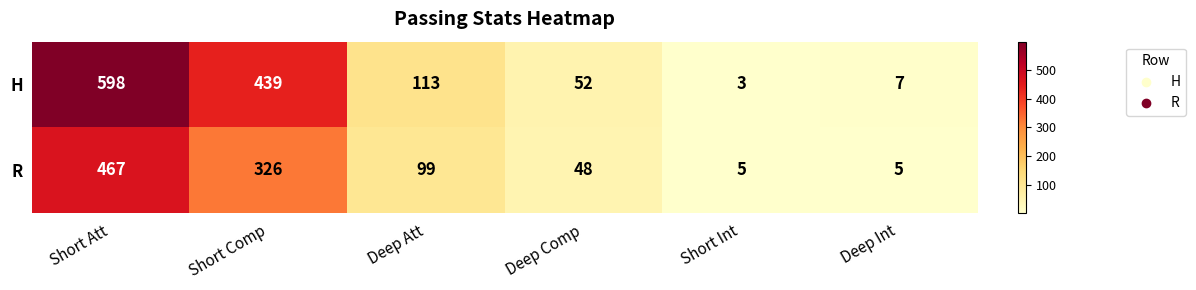

Which label corresponds to the largest value in the chart?

Short Att